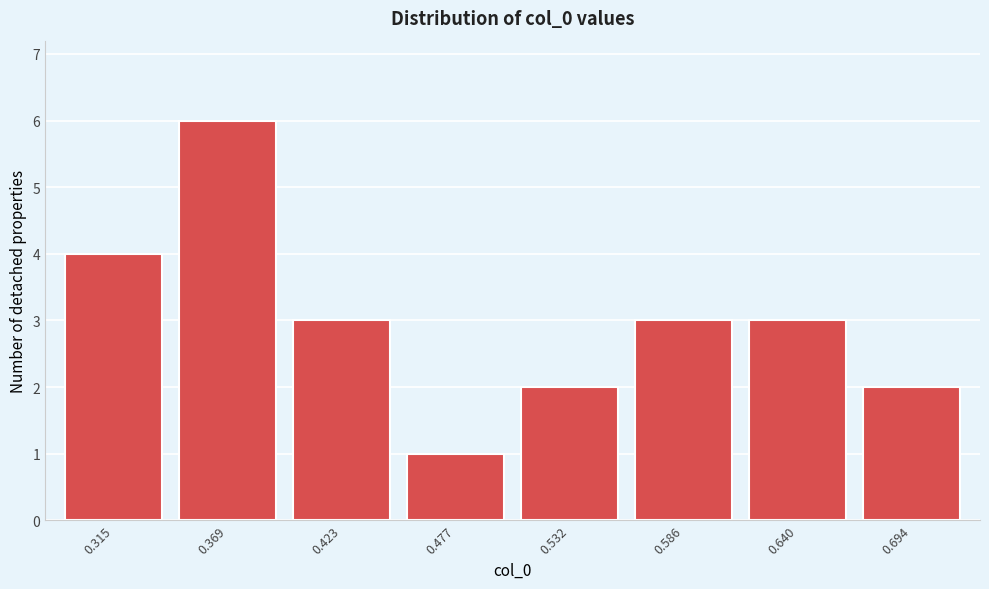

Reading left to right, transcribe all the data shown in this chart.

4	6	3	1	2	3	3	2